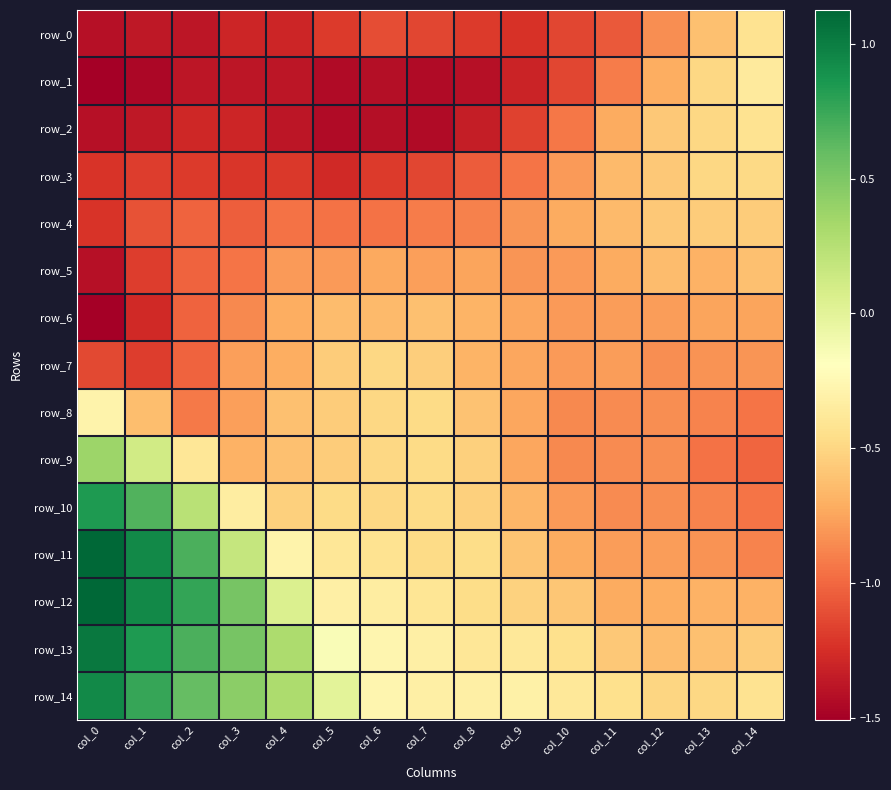

What is the total value across all series at col_10?

-11.8